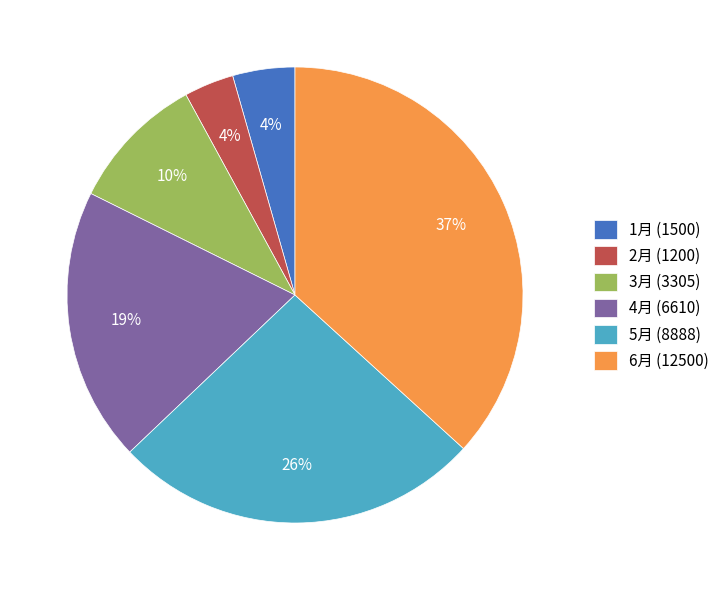

To the nearest percent, what portion does 3月 (3305) represent?

10%